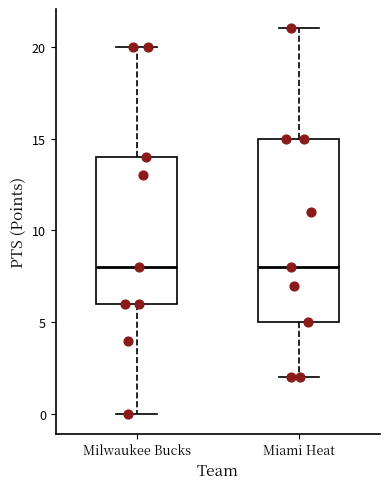

Reading left to right, transcribe this box plot: for each box, give where its median line is, the range the box spans, and where its two whiskers end, as read against the y-axis. The values are not printed on the chart, so give them approximately, as read against the axis.

Milwaukee Bucks: median 8, box 6 to 14, whiskers 0 to 20
Miami Heat: median 8, box 5 to 15, whiskers 2 to 21